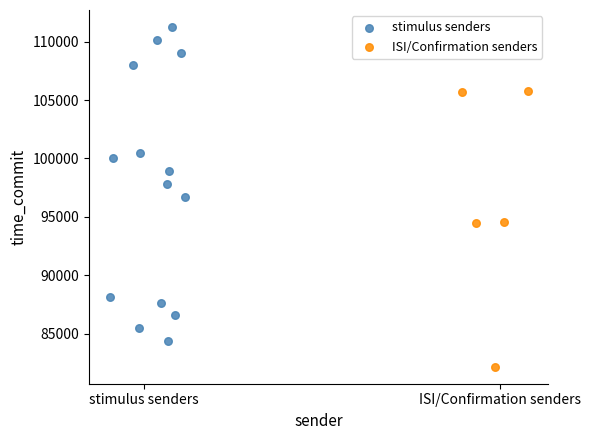

Which series contains the lowest Y value?

ISI/Confirmation senders